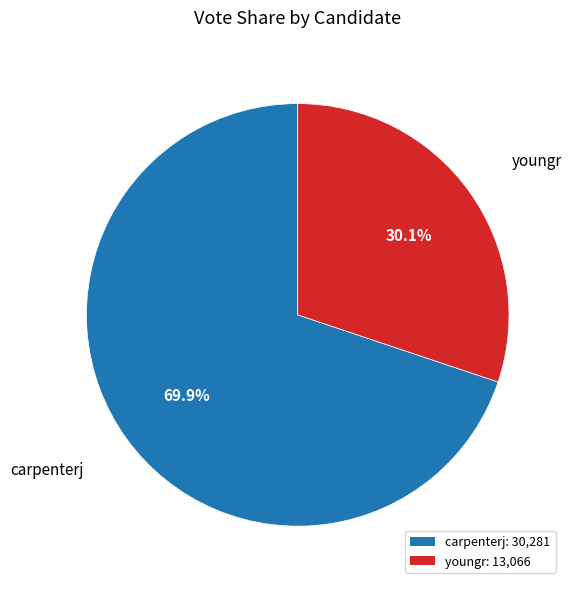

What is the smallest slice in the pie chart?

youngr